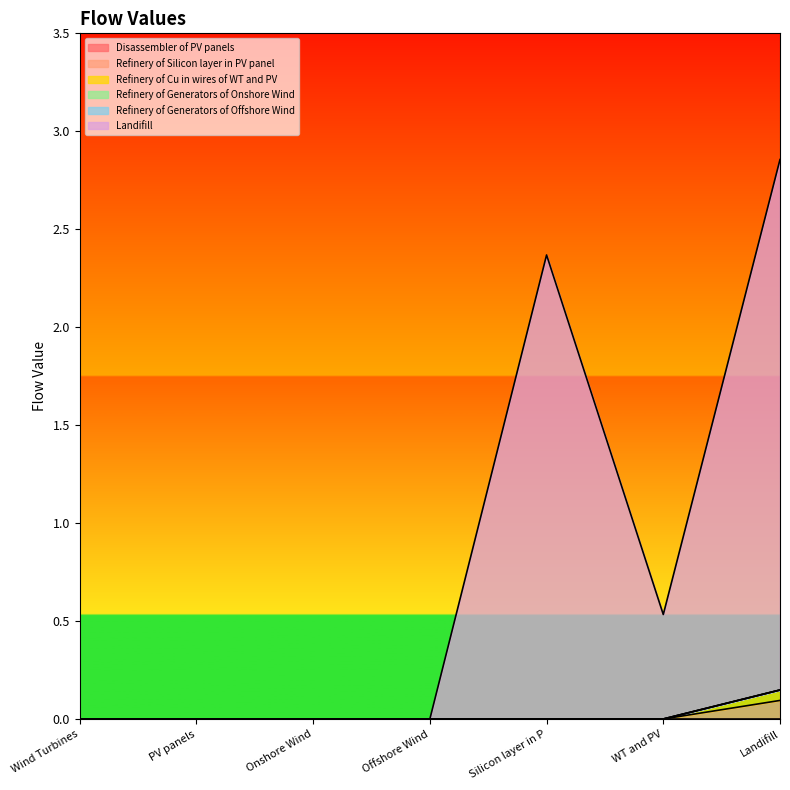

How many interior local valleys does the Landifill series have?

1